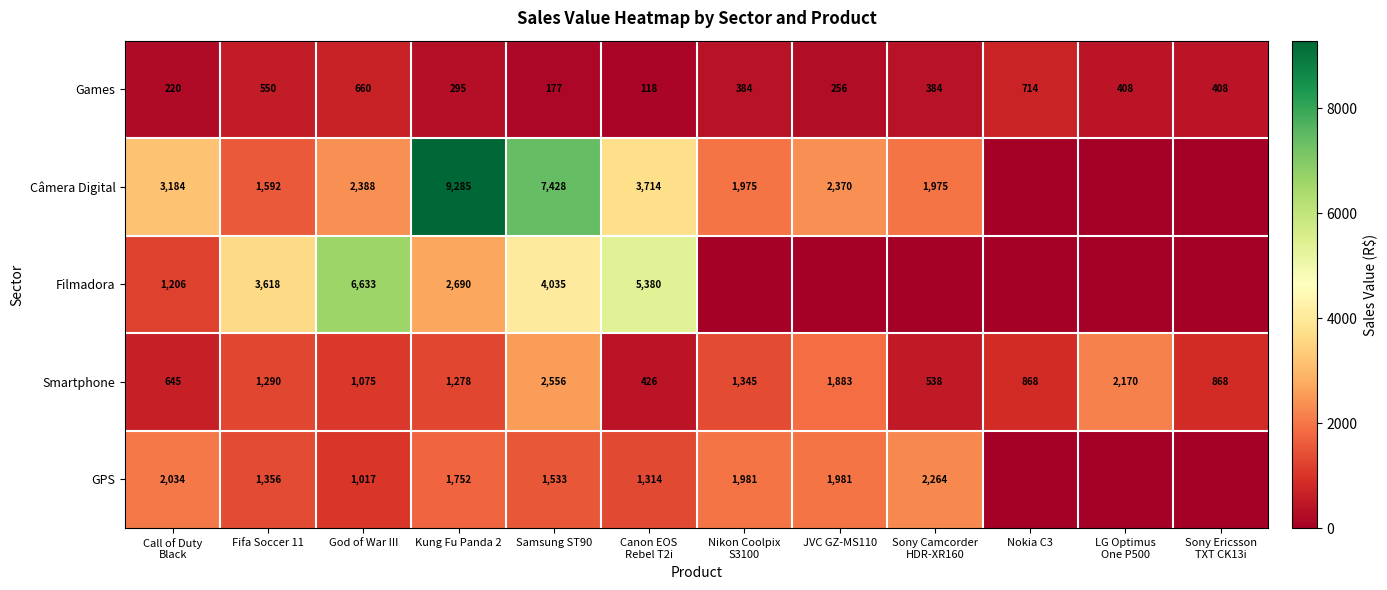

At which label does Games reach its peak?

Nokia C3